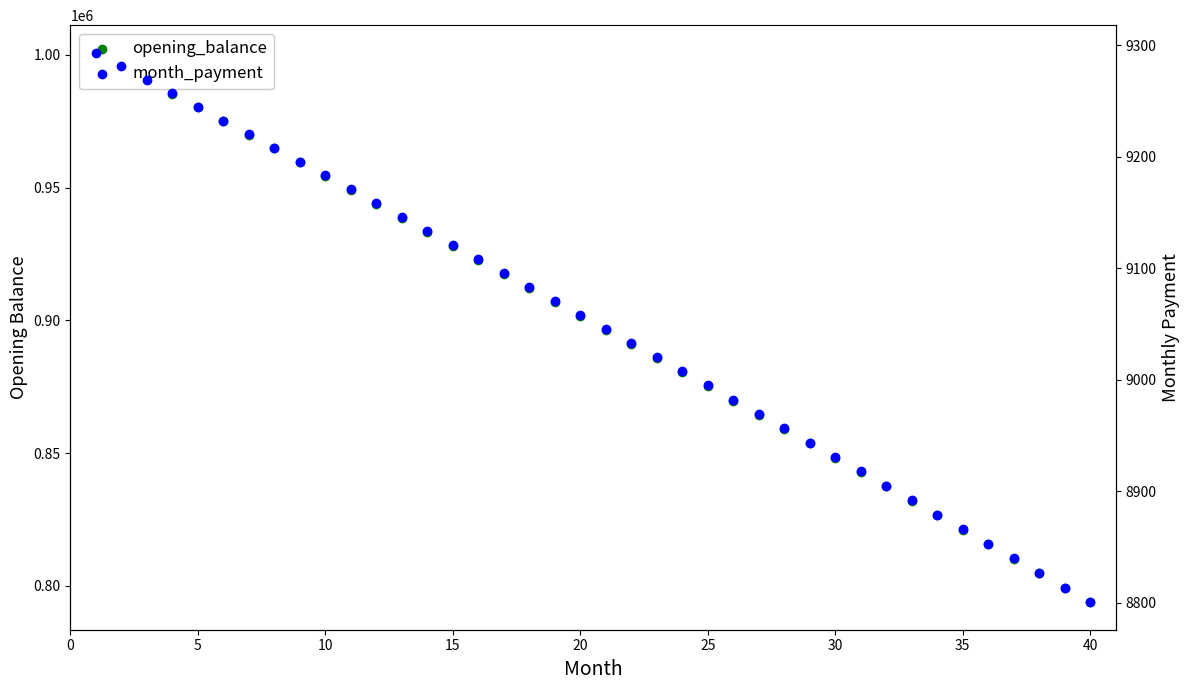

Is the value of month_payment at 10 greater than the value of opening_balance at 14?

No